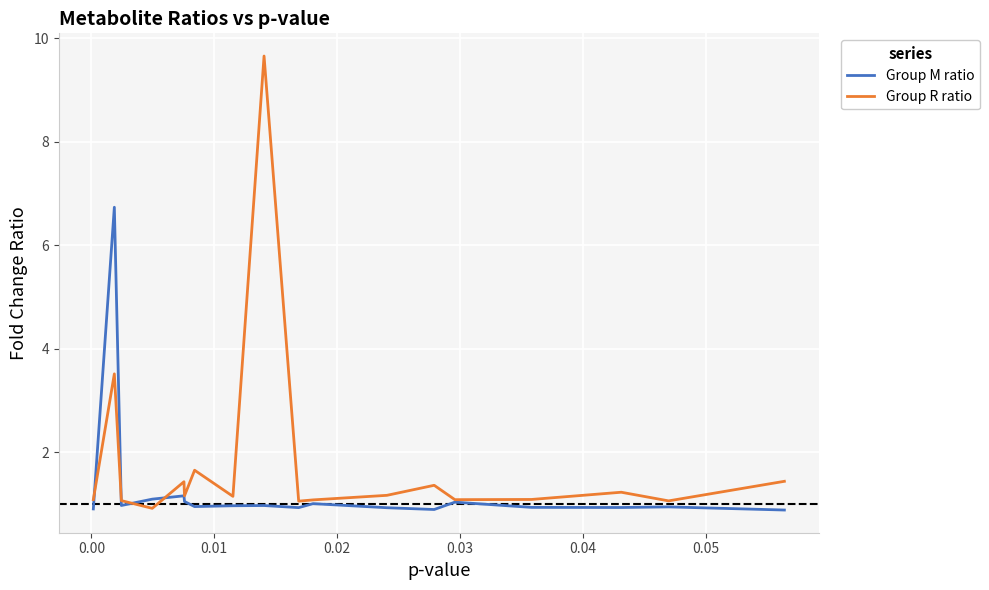

How many distinct data groups are displayed?

2